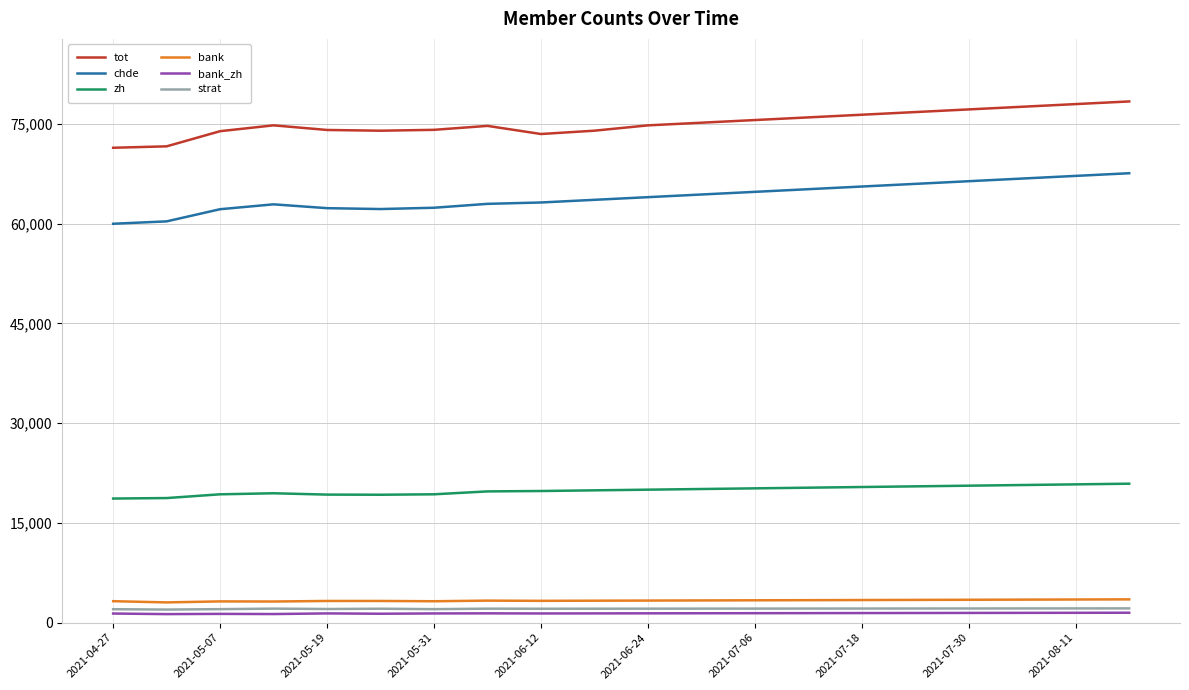

Which series has the largest total across all categories?

tot